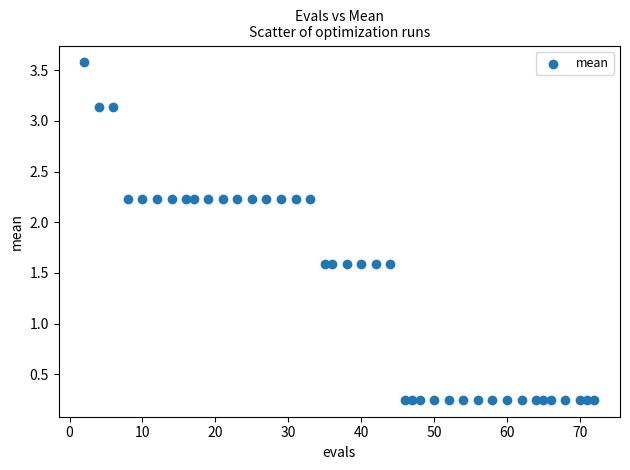

What is the range of X values (max minus min)?

70.0